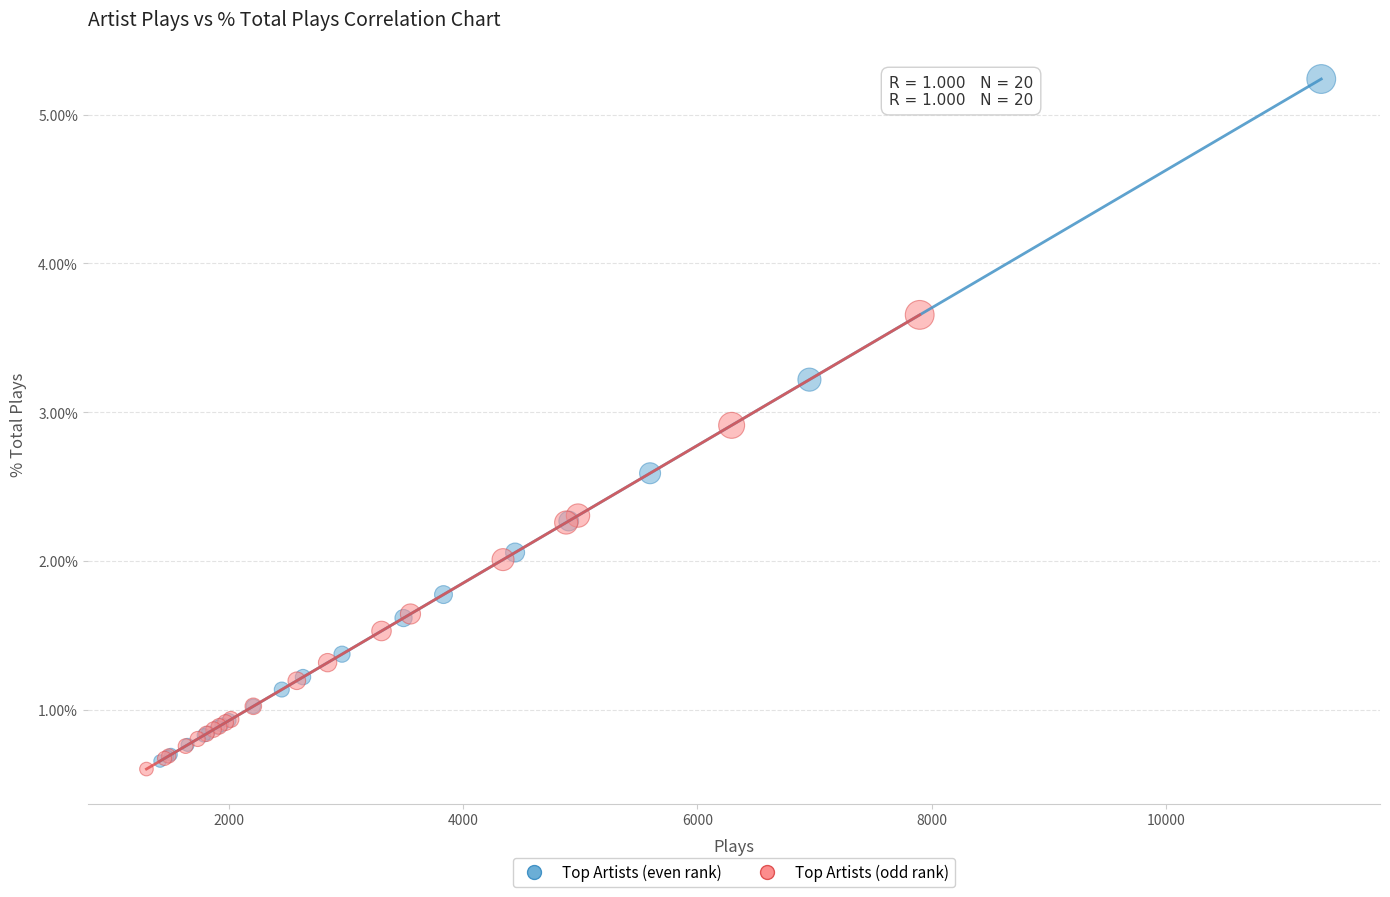

Which series reaches the maximum Y coordinate?

Top Artists (even rank)